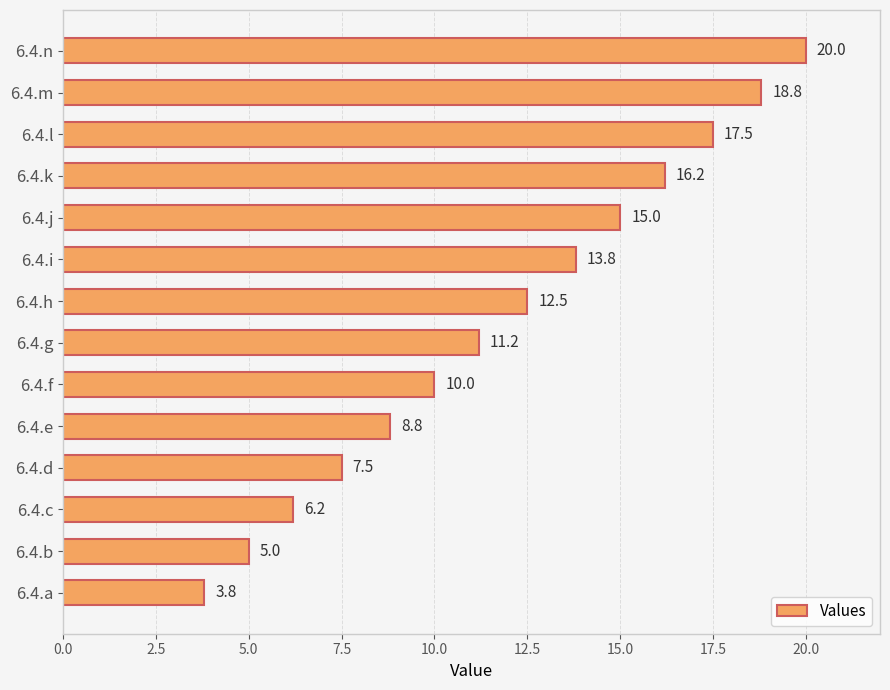

List the labels in order of value, largest first.

6.4.n, 6.4.m, 6.4.l, 6.4.k, 6.4.j, 6.4.i, 6.4.h, 6.4.g, 6.4.f, 6.4.e, 6.4.d, 6.4.c, 6.4.b, 6.4.a